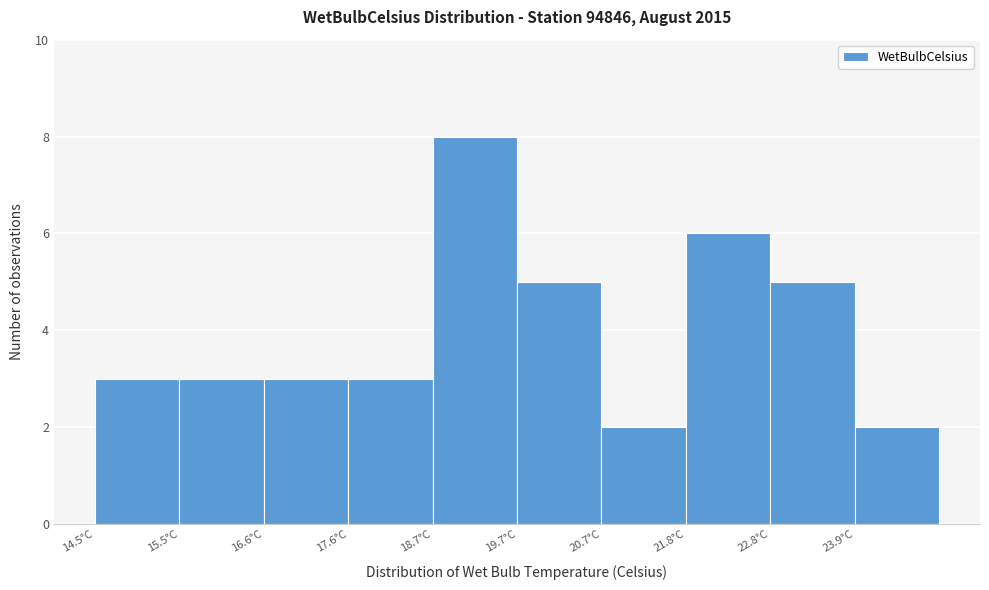

Reading left to right, transcribe this chart: for each bar, give the range it covers on the x-axis and its height. Neither the bar edges nor the heights are printed on the chart, so give them approximately, as read against the axes.

14.50 to 15.54: 3
15.54 to 16.58: 3
16.58 to 17.62: 3
17.62 to 18.66: 3
18.66 to 19.70: 8
19.70 to 20.74: 5
20.74 to 21.78: 2
21.78 to 22.82: 6
22.82 to 23.86: 5
23.86 to 24.90: 2